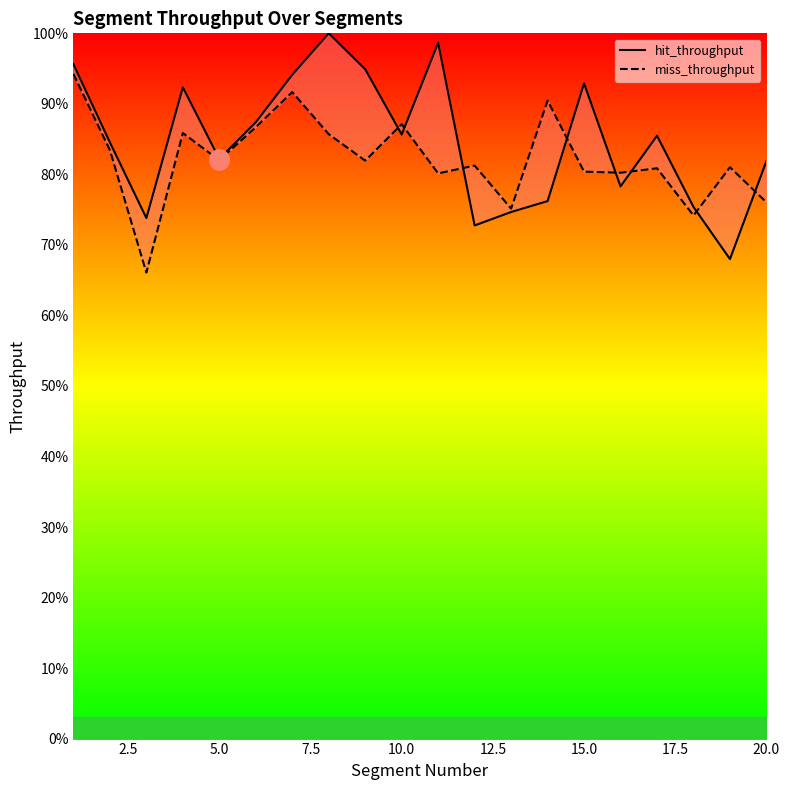

How many intersections are there between hit_throughput and miss_throughput?

8